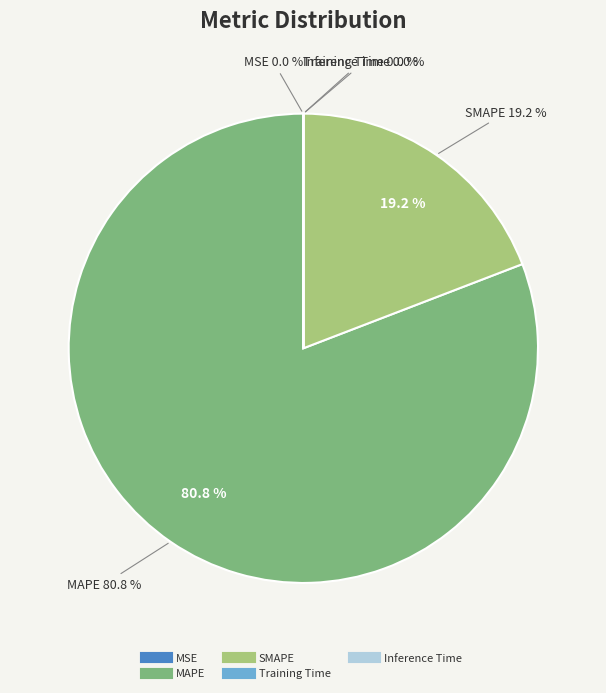

Does SMAPE represent more than half of the total?

No